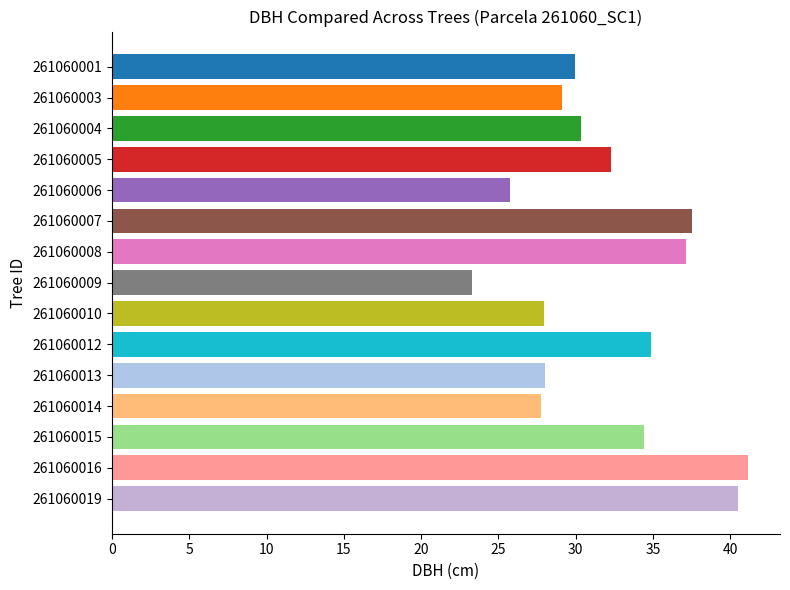

At which label is the value closest to 32?

261060005